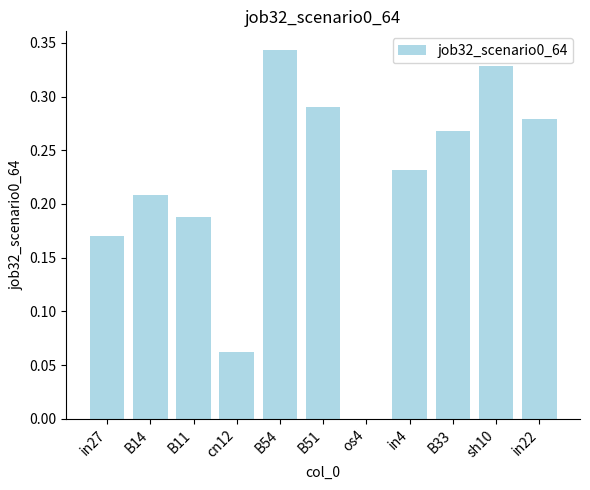

At which category does the chart reach its peak across all series?

B54